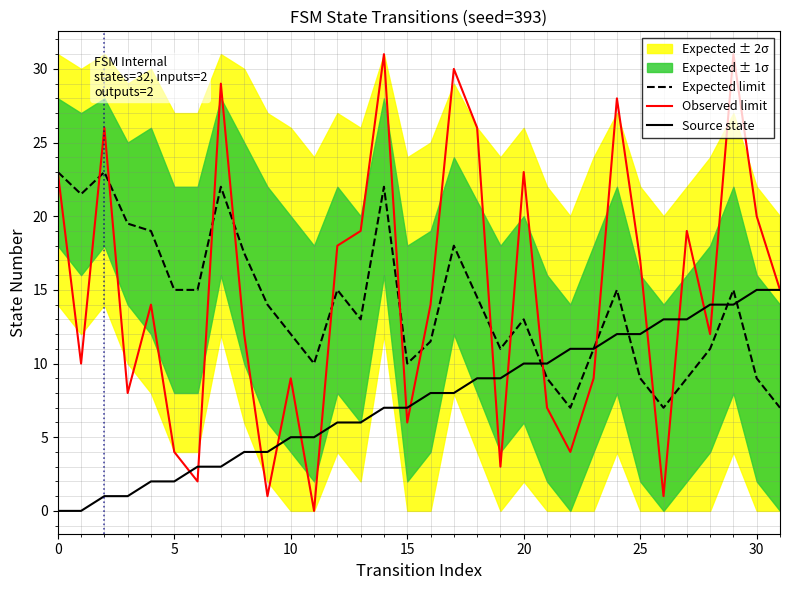

Reading right to left, list all the values displayed in this chart.

Expected limit: 7.0	9.0	15.0	11.0	9.0	7.0	9.0	15.0	11.0	7.0	9.0	13.0	11.0	14.5	18.0	11.5	10.0	22.0	13.0	15.0	10.0	12.0	14.0	17.5	22.0	15.0	15.0	19.0	19.5	23.0	21.5	23.0
Observed limit: 15.0	20.0	31.0	12.0	19.0	1.0	17.0	28.0	9.0	4.0	7.0	23.0	3.0	26.0	30.0	14.0	6.0	31.0	19.0	18.0	0.0	9.0	1.0	12.0	29.0	2.0	4.0	14.0	8.0	26.0	10.0	23.0
Source state: 15.0	15.0	14.0	14.0	13.0	13.0	12.0	12.0	11.0	11.0	10.0	10.0	9.0	9.0	8.0	8.0	7.0	7.0	6.0	6.0	5.0	5.0	4.0	4.0	3.0	3.0	2.0	2.0	1.0	1.0	0.0	0.0